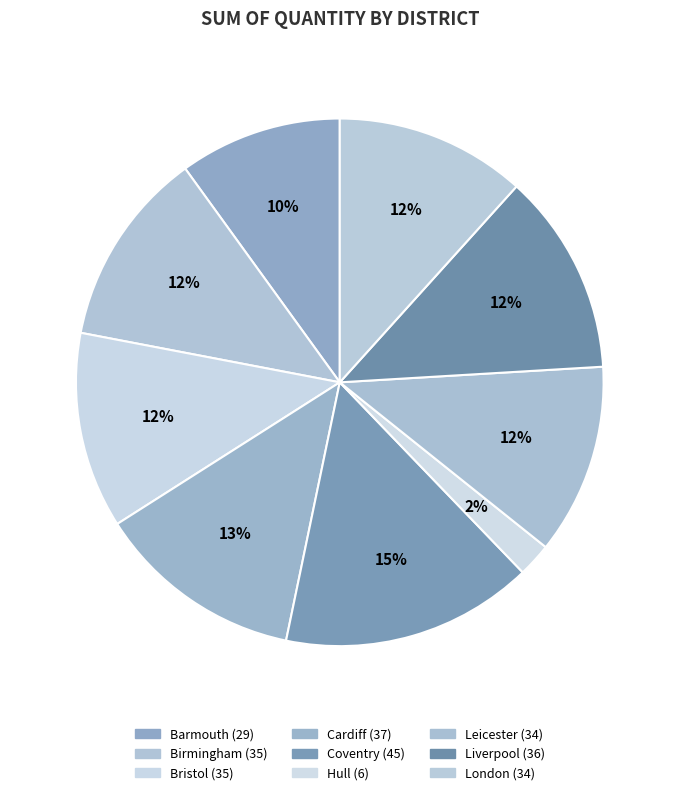

Is there any slice that represents more than half of the pie?

No